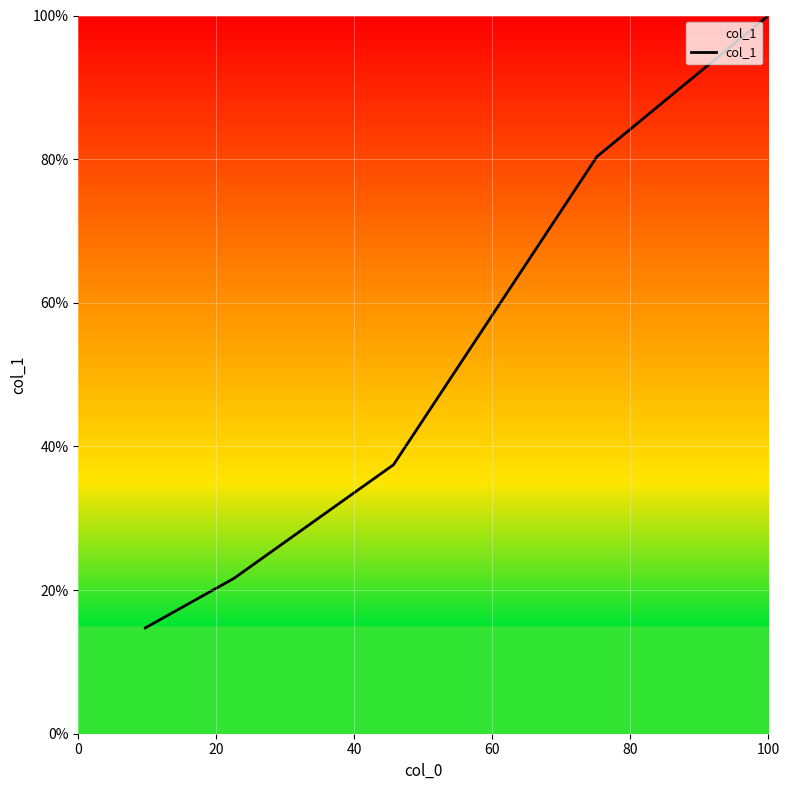

What is the maximum value shown in the chart?

100.0